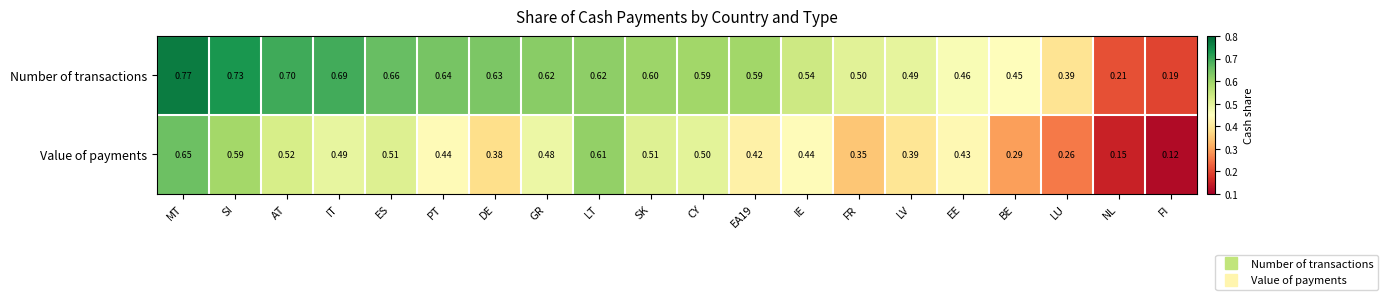

Which series has the widest spread of values?

Number of transactions